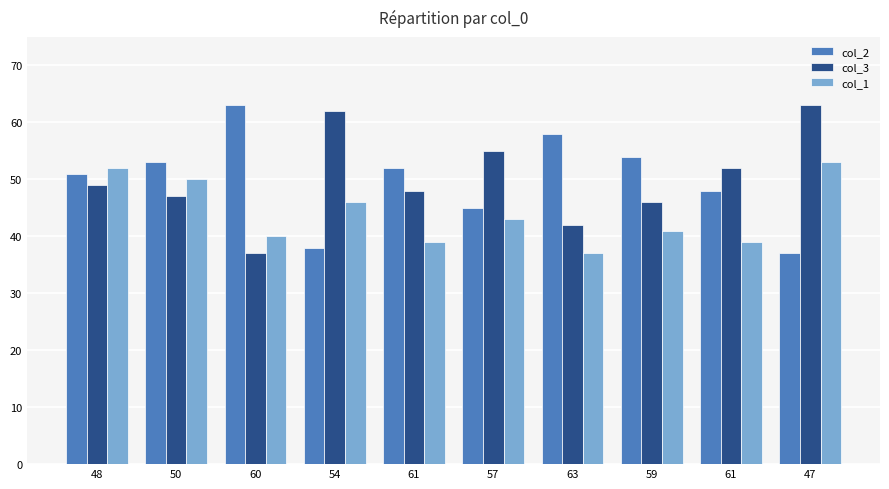

Does the chart contain stacked bars?

No